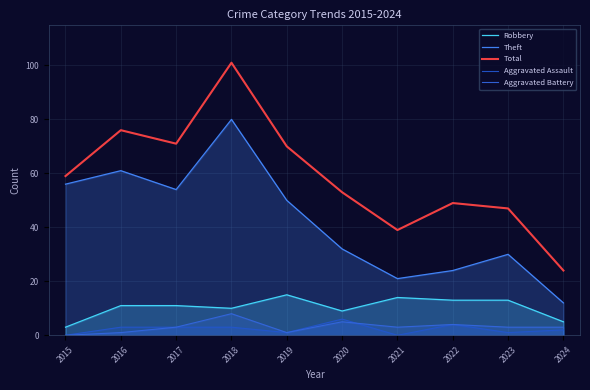

How many lines are shown in the chart?

5